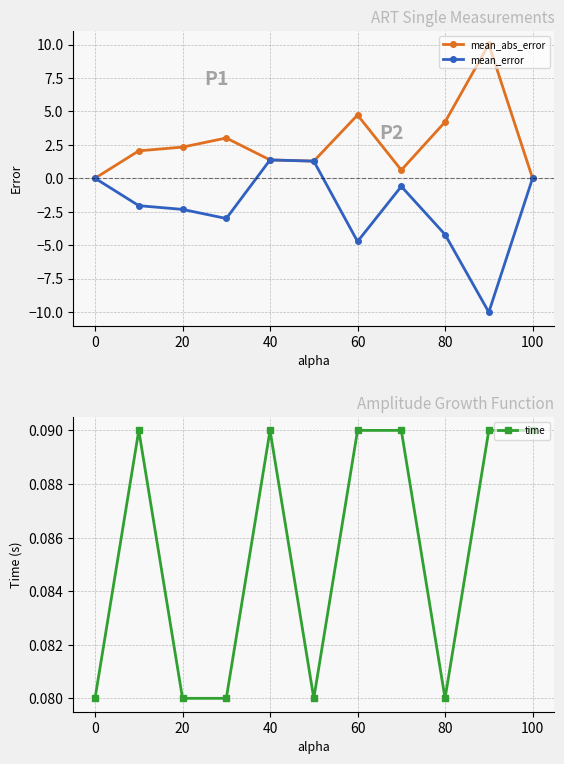

Is it true that time equals 0.0 at 40?

False